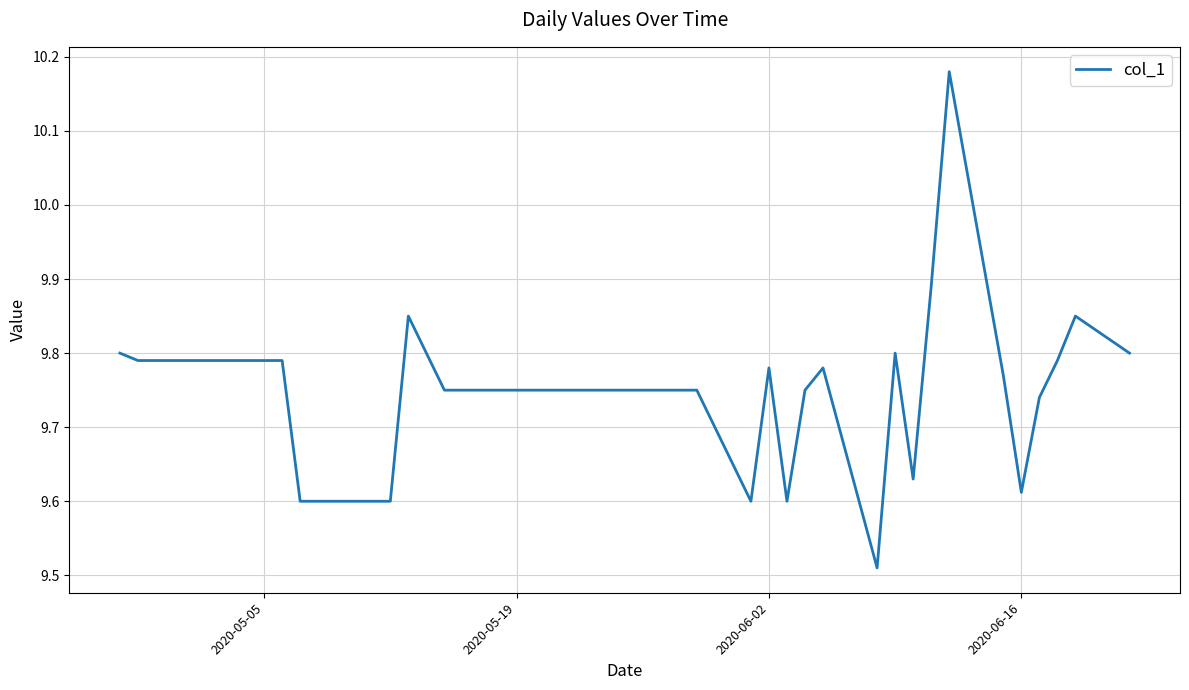

What is the difference between the maximum and minimum values?

0.7